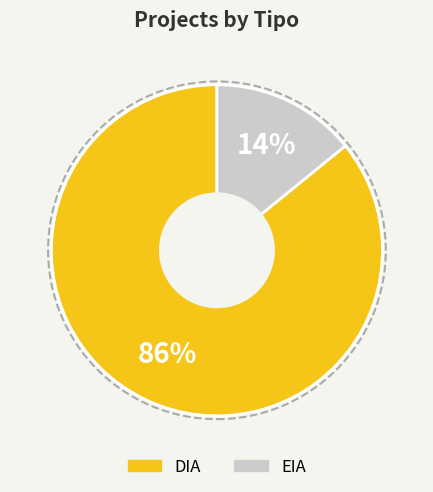

The EIA slice represents 14% of the pie. True or false?

True